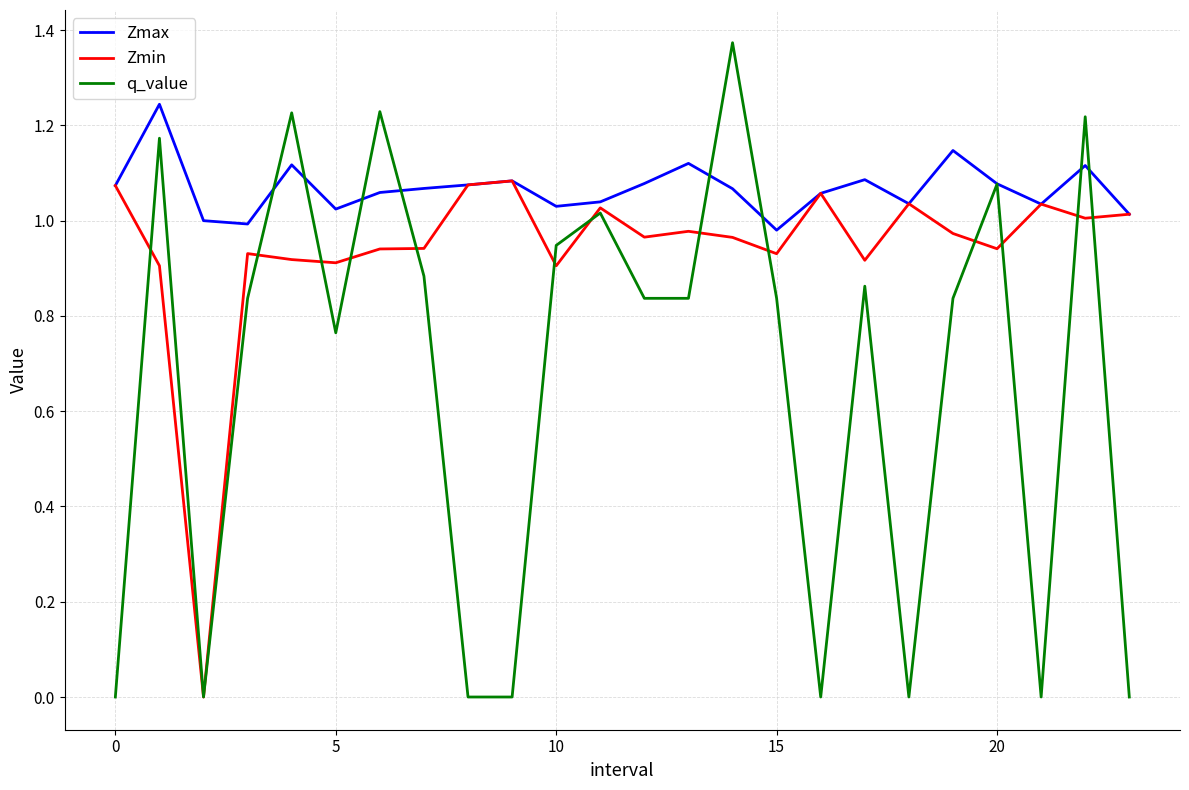

What is the sum of all Zmin values?

22.5